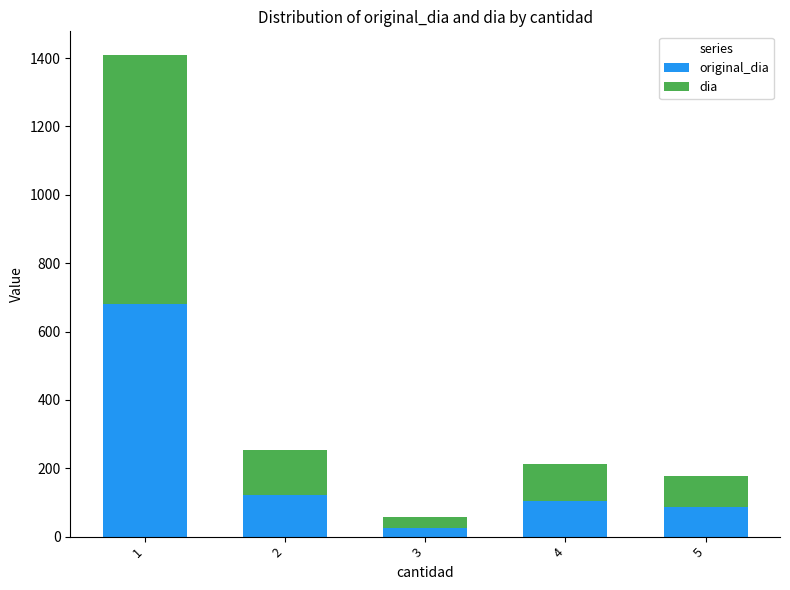

What is the total value across all series at 5?

176